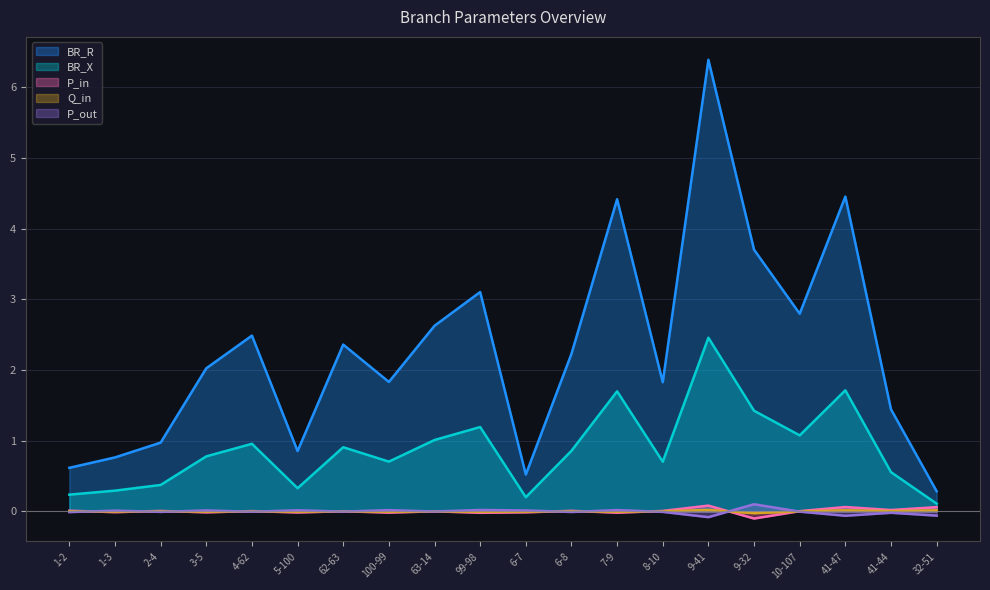

At which label does Q_in reach its peak?

9-41